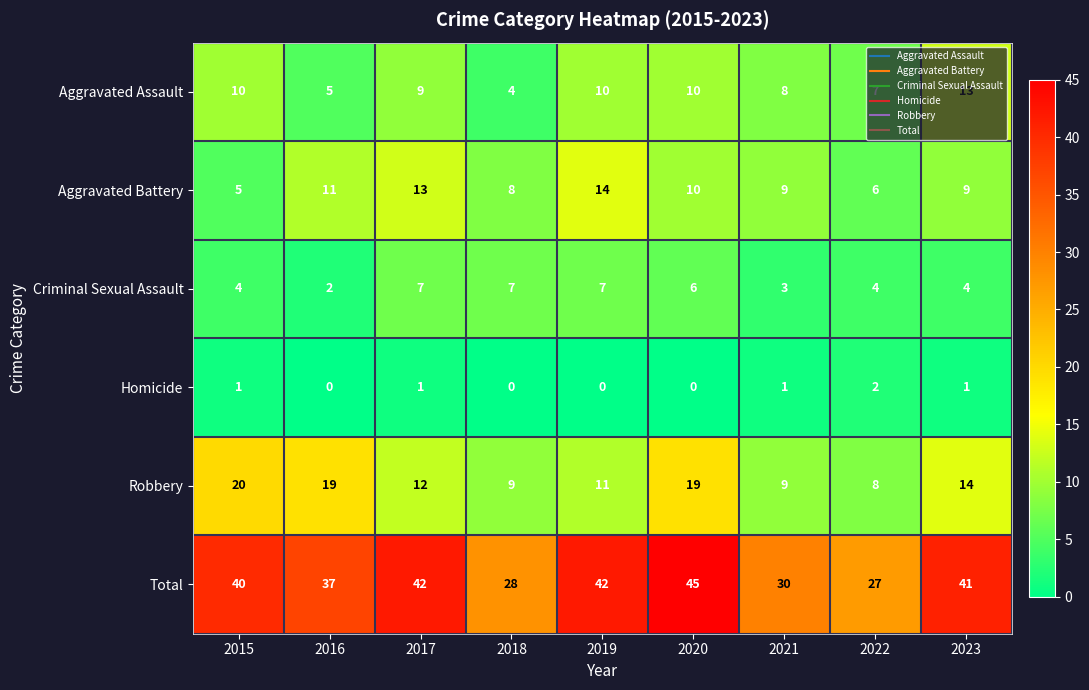

What is the spread (max minus min) of values at 2023?

40